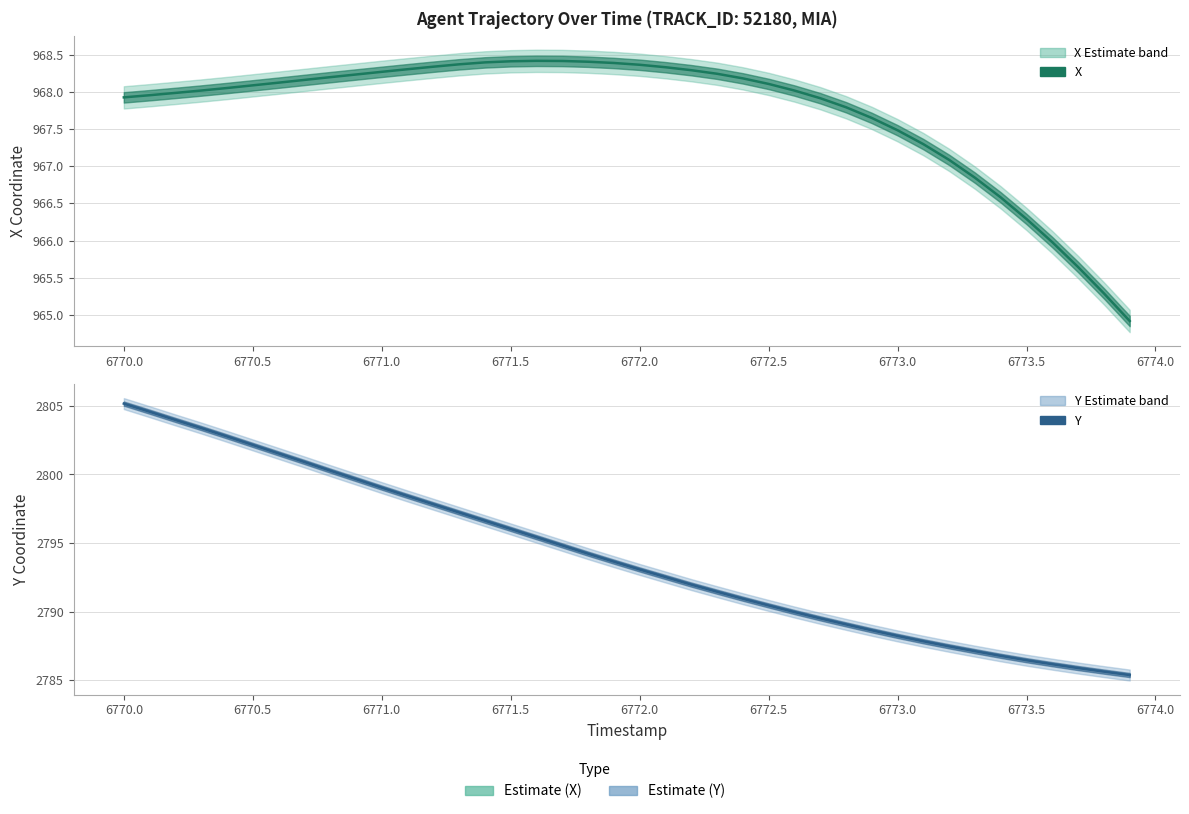

What are all the series names shown in the legend?

X, Y